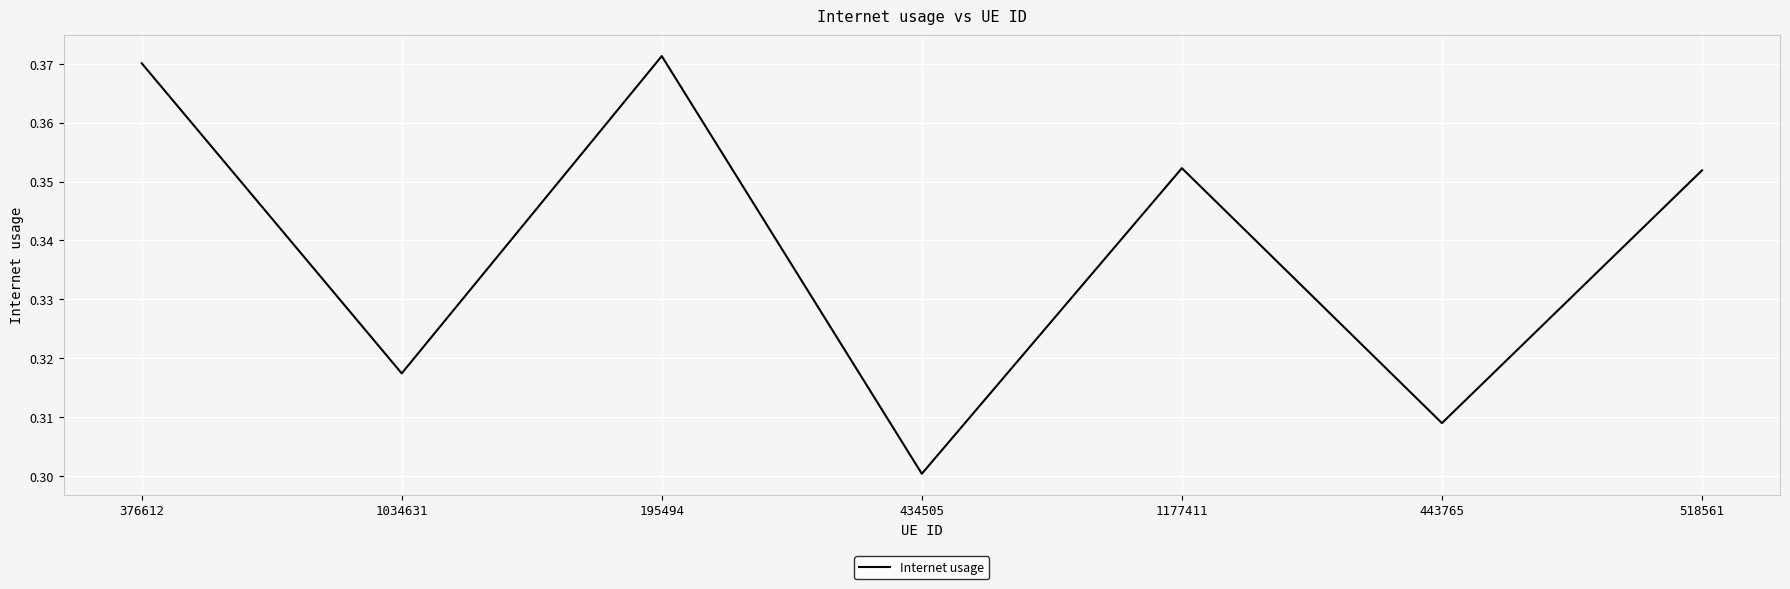

What is the sum of the values at 443765 and 376612?

0.7